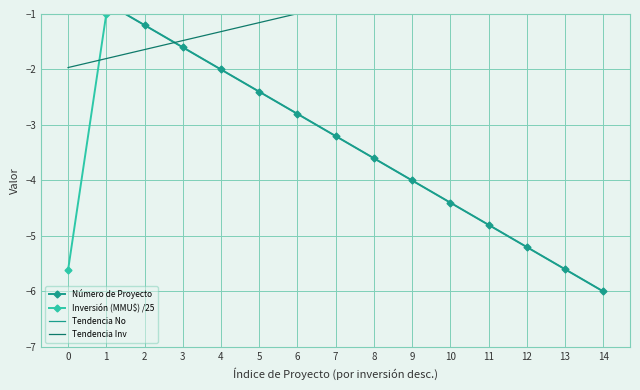

How many lines are shown in the chart?

4